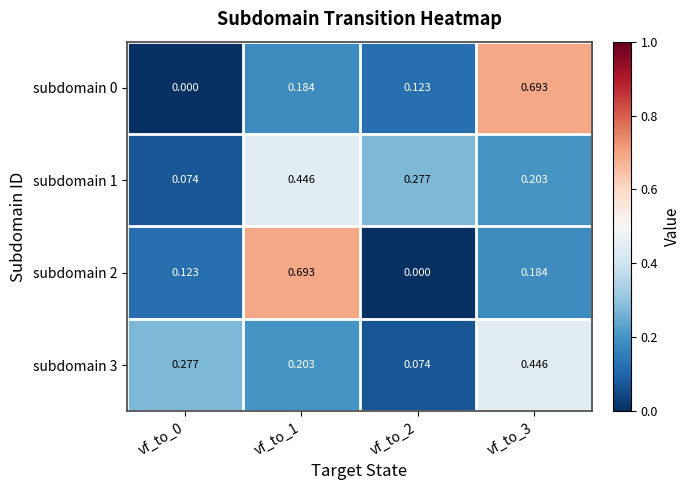

Is the value of subdomain 2 at vf_to_1 greater than the value of subdomain 3 at vf_to_0?

Yes